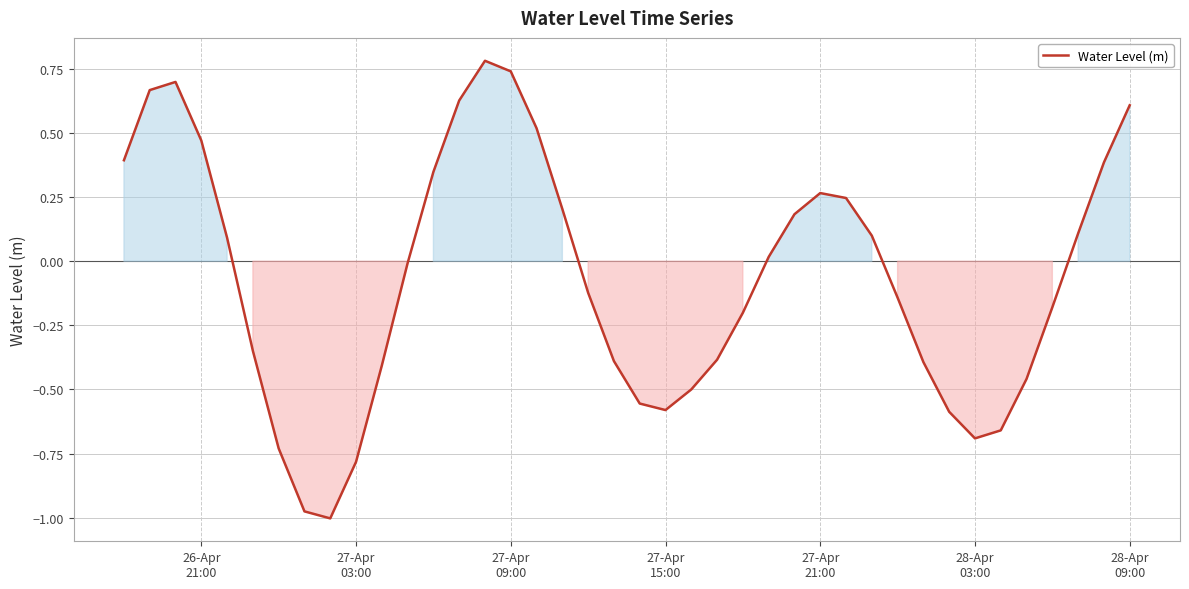

What is the maximum value shown in the chart?

0.8